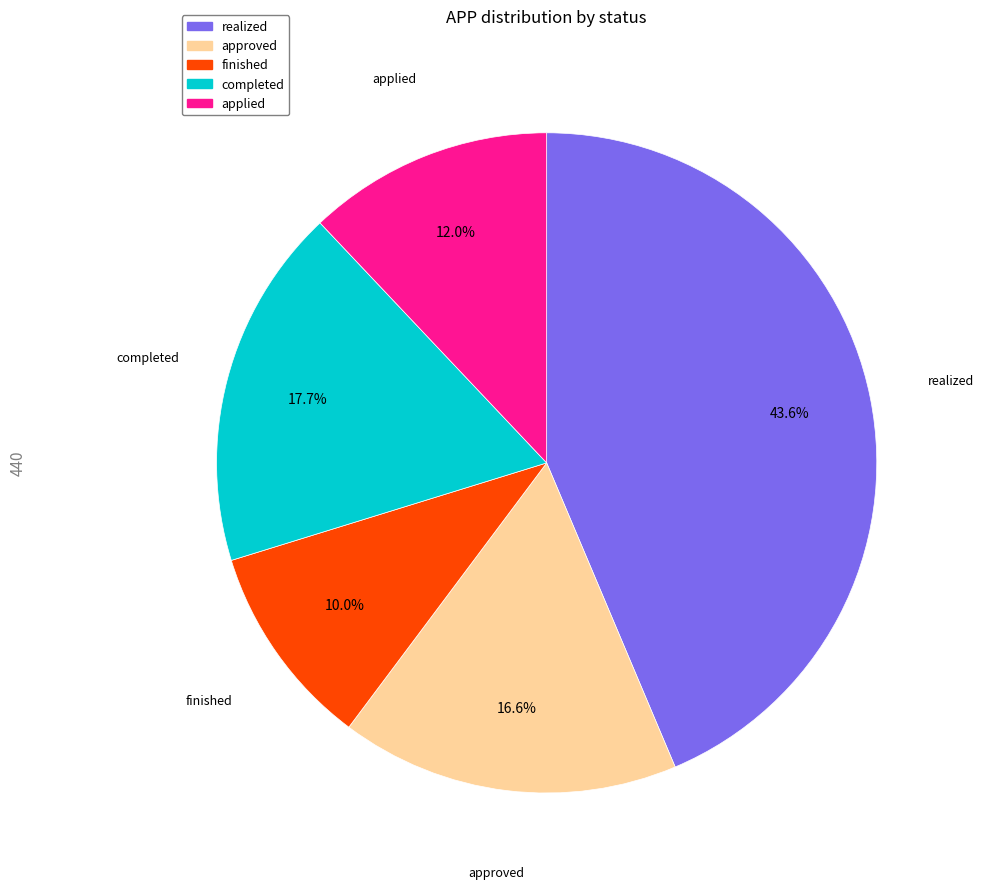

Is it true that applied is 12% of the pie?

True